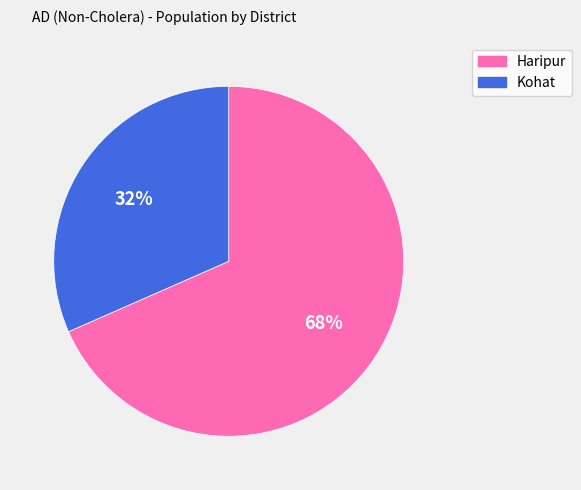

What is the largest slice in the pie chart?

Haripur